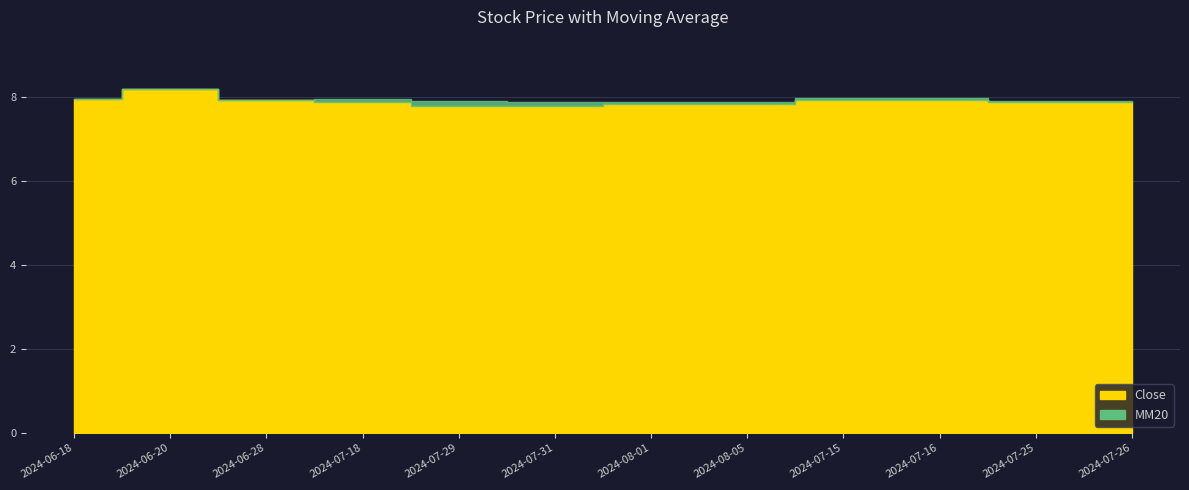

Is it true that Close equals 7.9 at 2024-07-26?

True